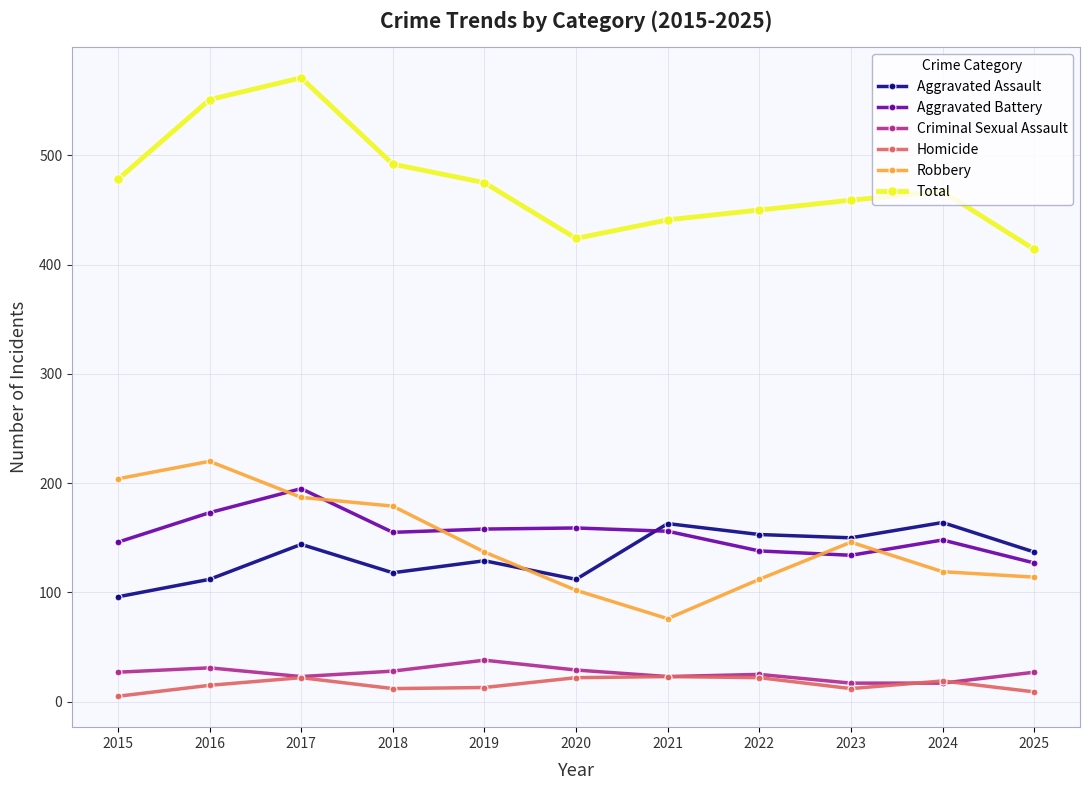

What is the maximum value for Criminal Sexual Assault?

38